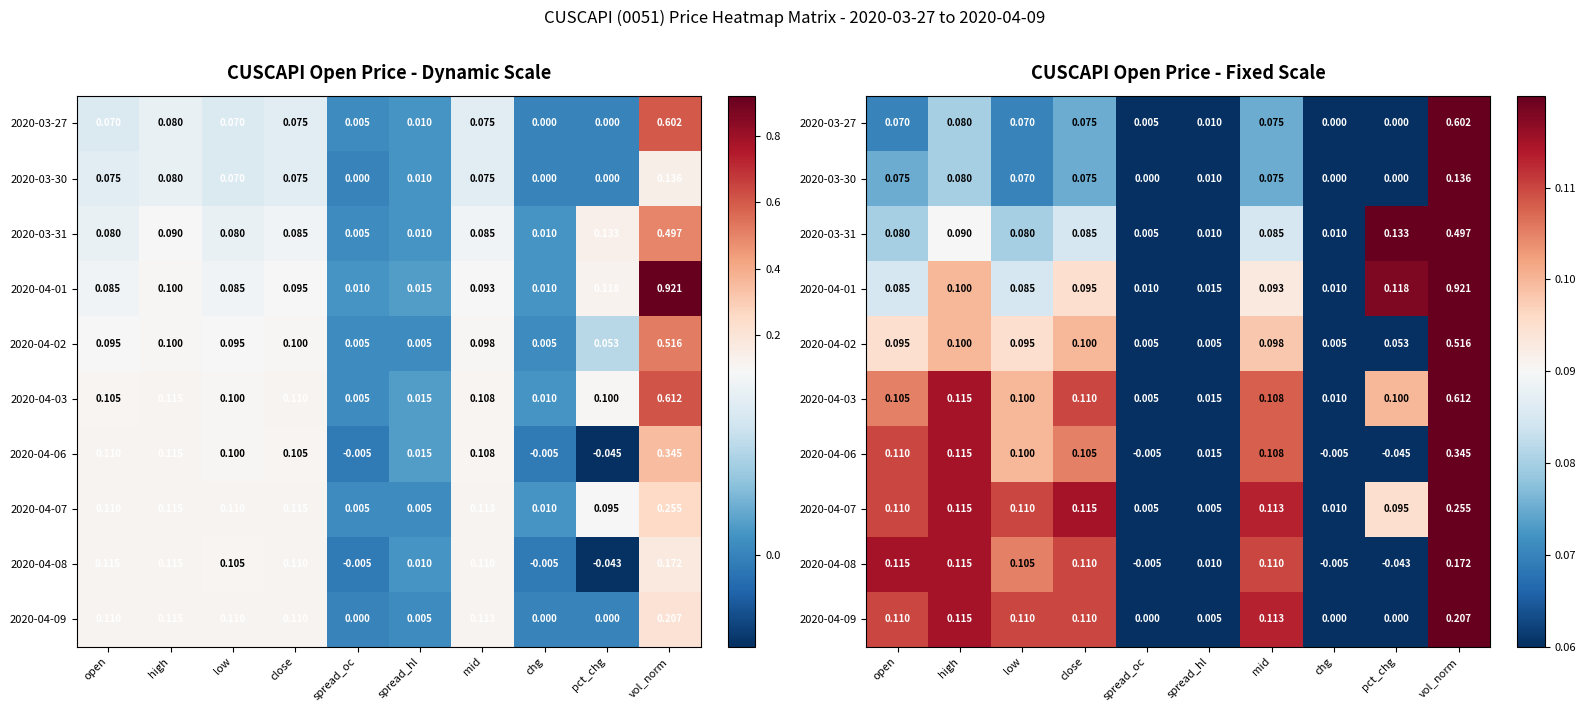

What is the difference between the 2020-03-27 values at vol_norm and spread_oc?

0.6